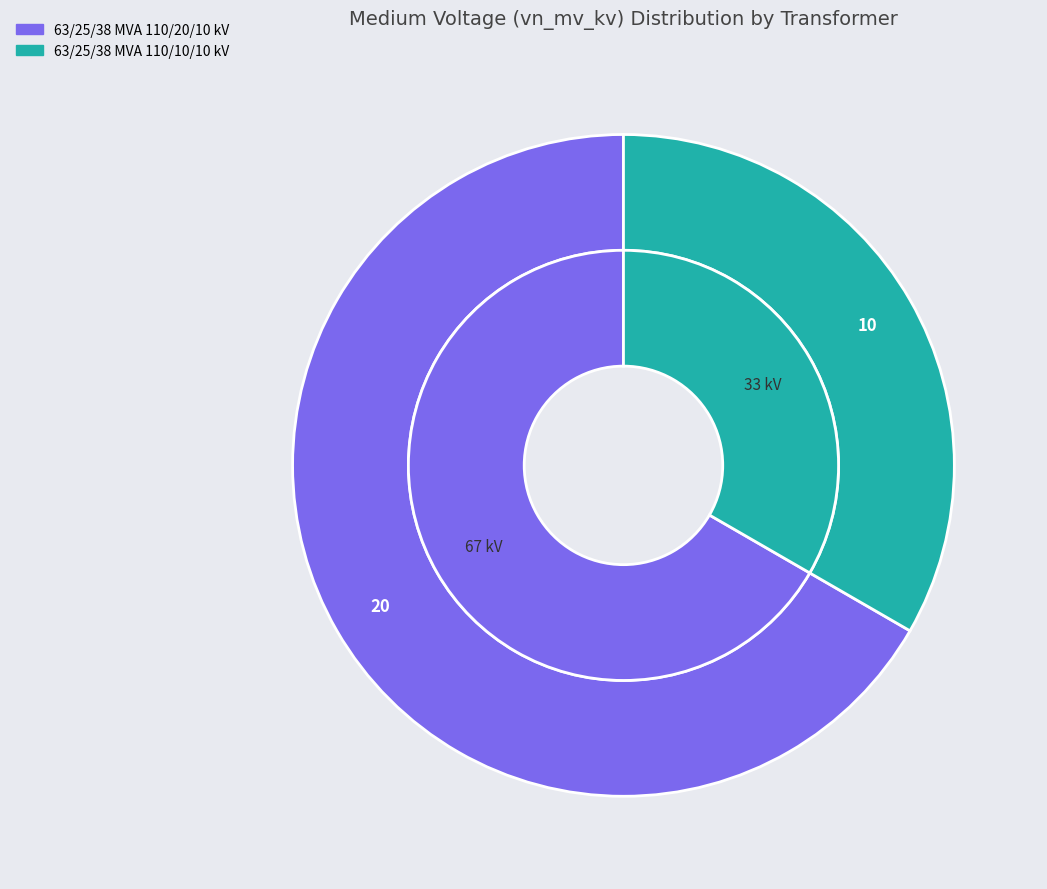

True or false: 63/25/38 MVA 110/10/10 kV accounts for 26% of the total.

False